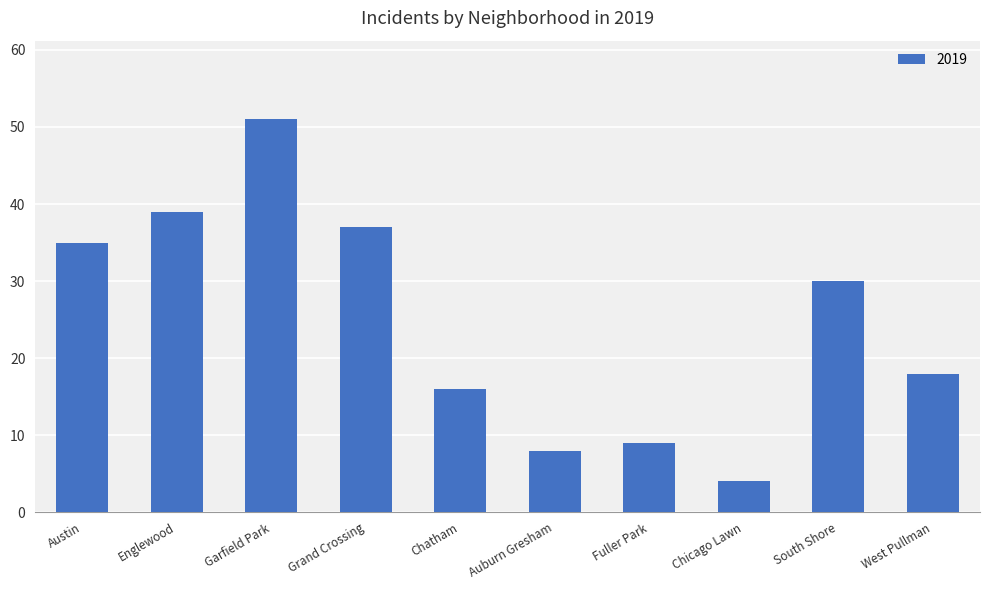

Read the value at Chatham.

16